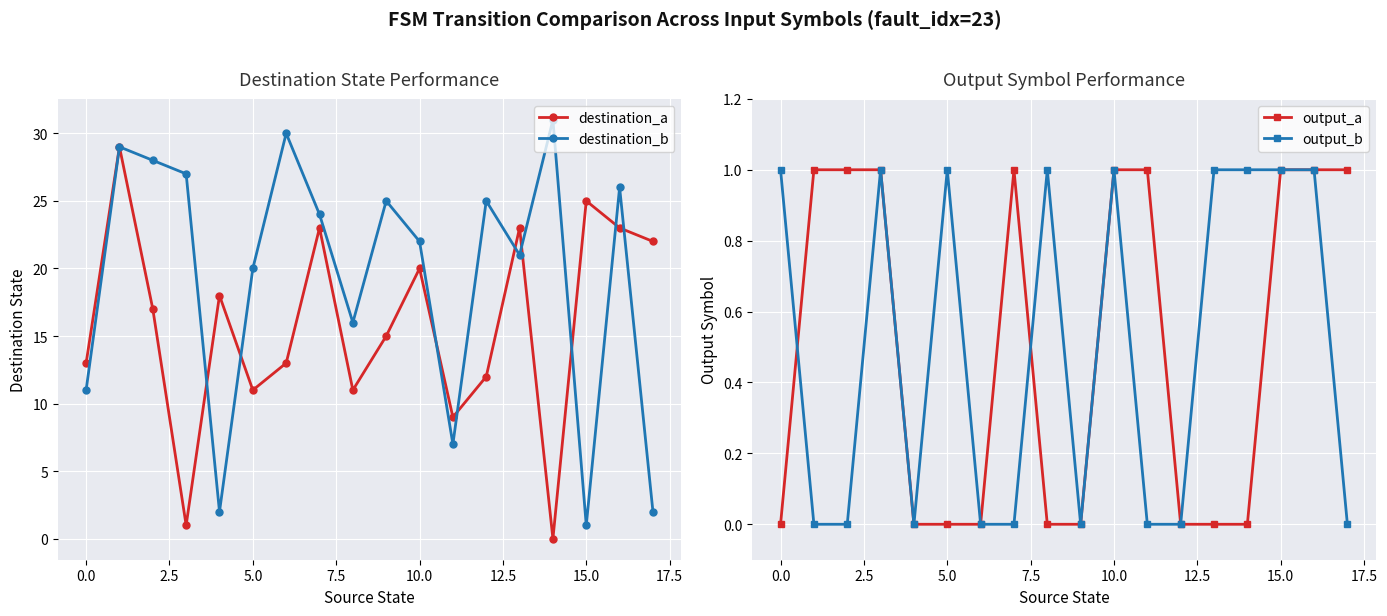

What is the difference between the maximum and second lowest values in the output_a series?

1